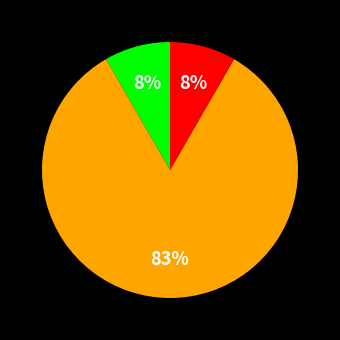

To the nearest percent, what is the average slice percentage?

33%